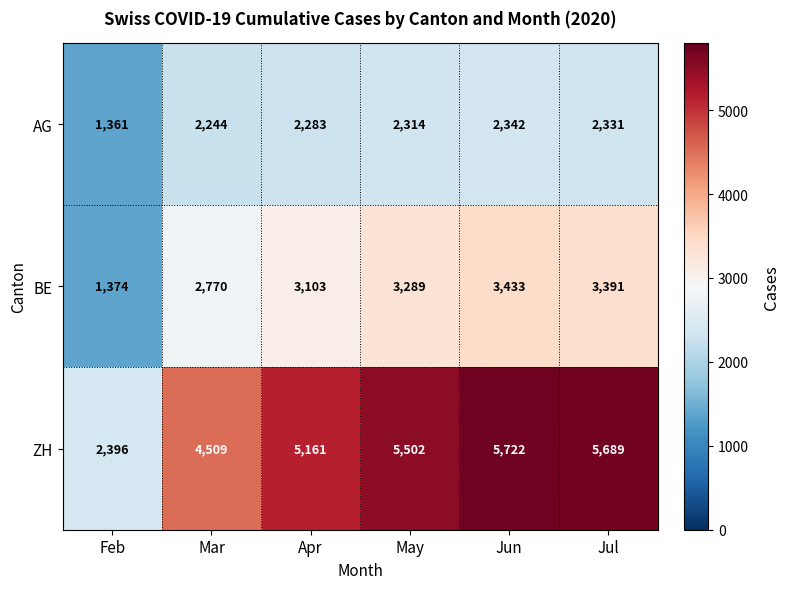

At which category is the sum across all series the highest?

Jun